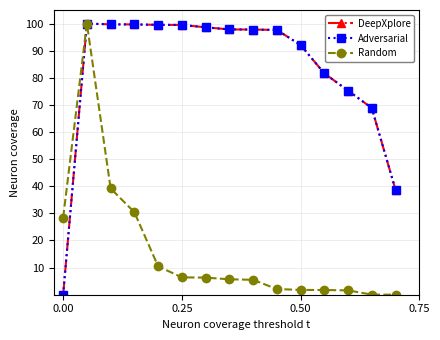

What are all the series names shown in the legend?

DeepXplore, Adversarial, Random